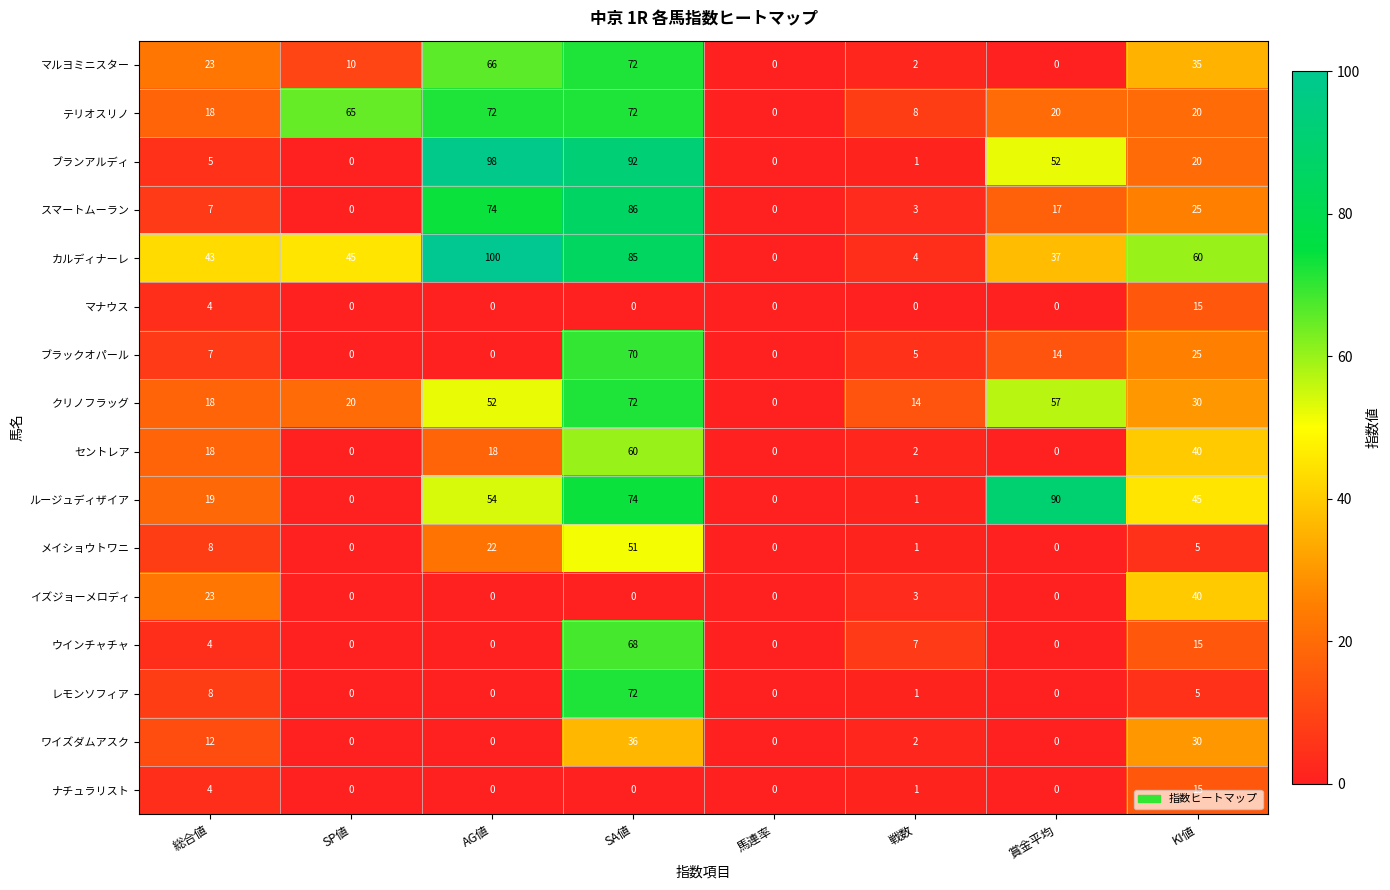

Which series has the largest range (max minus min)?

カルディナーレ